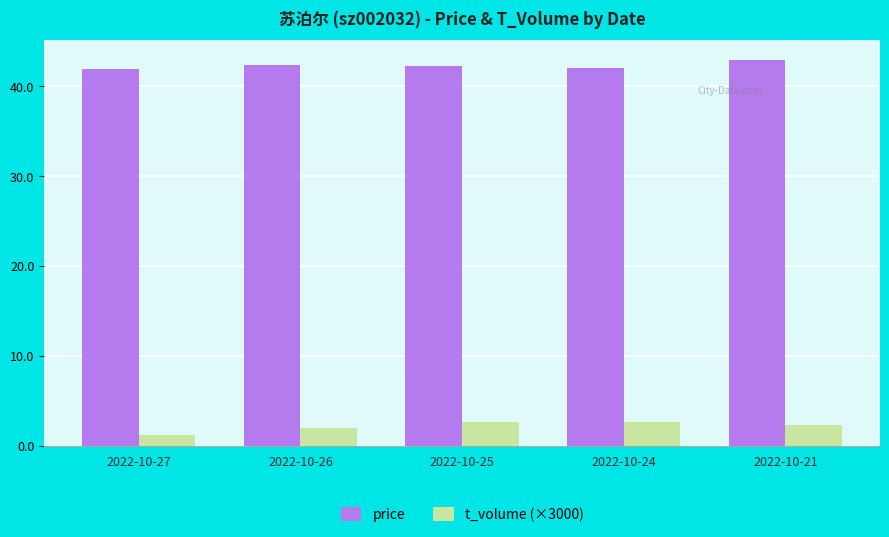

Is it true that t_volume (×3000) equals 2.7 at 2022-10-25?

True